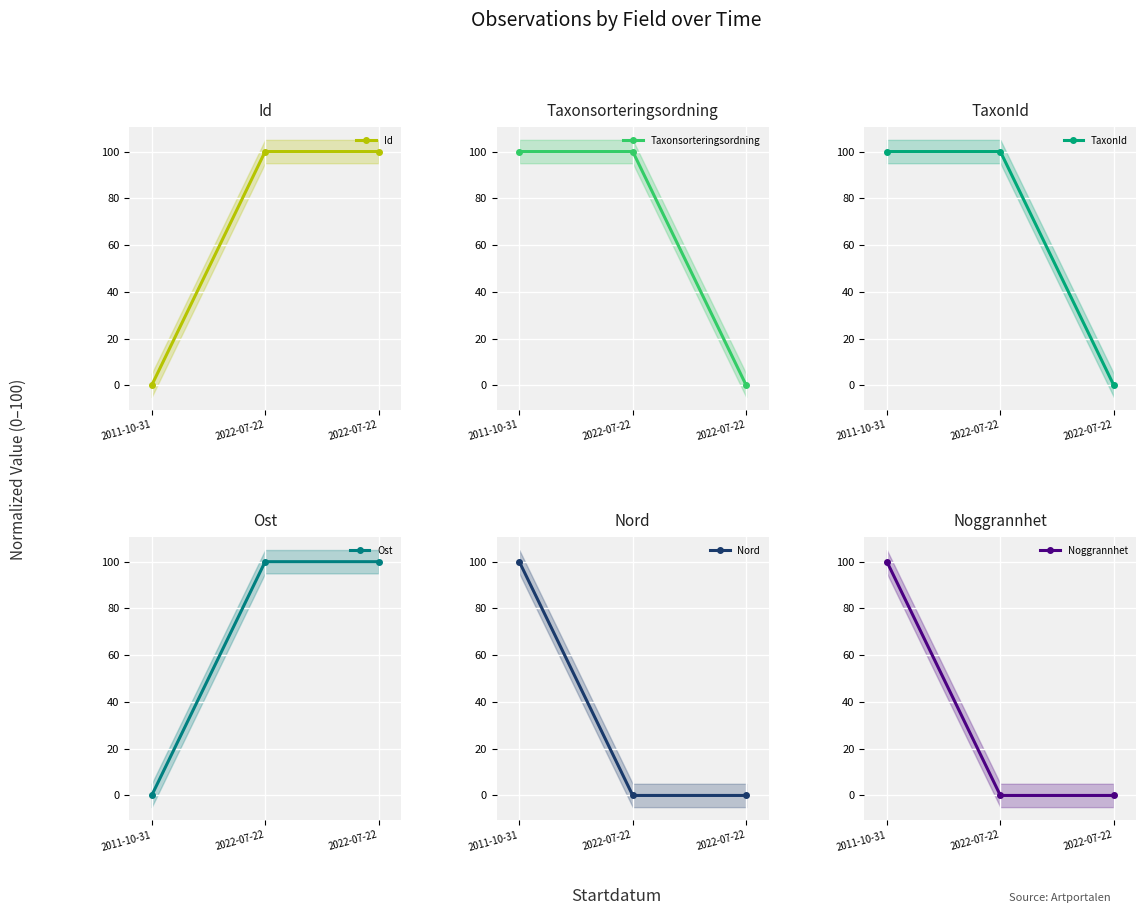

Reading right to left, transcribe all the data shown in this chart.

Id: 100.0	100.0	0.0
Taxonsorteringsordning: 0.0	100.0	100.0
TaxonId: 0.0	100.0	100.0
Ost: 100.0	100.0	0.0
Nord: 0.0	0.0	100.0
Noggrannhet: 0.0	0.0	100.0